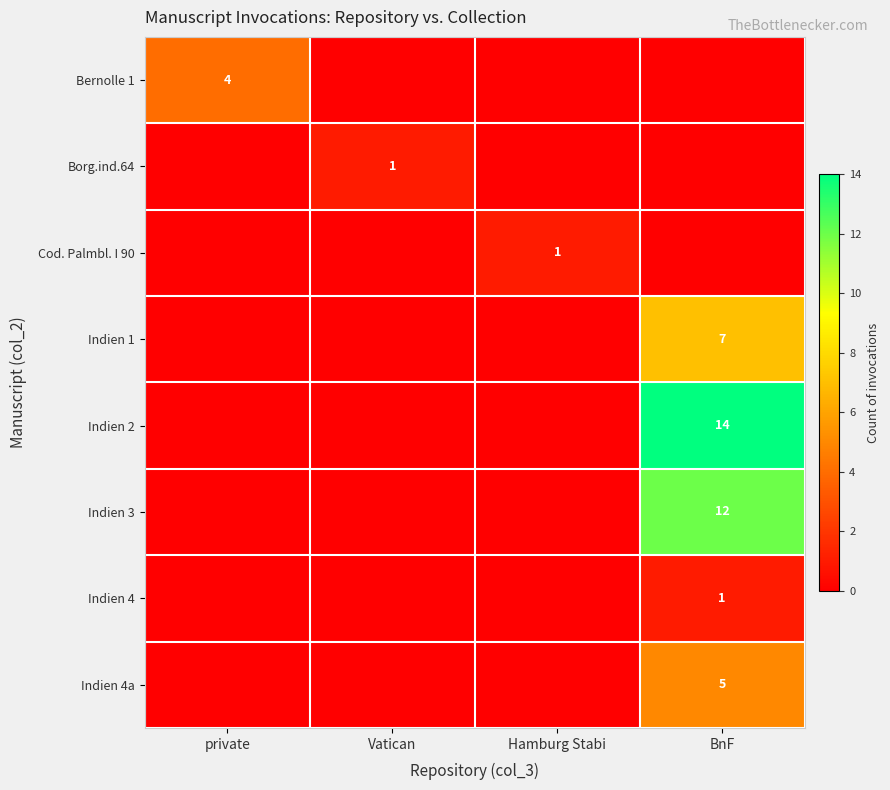

How many data points does each series have?

4